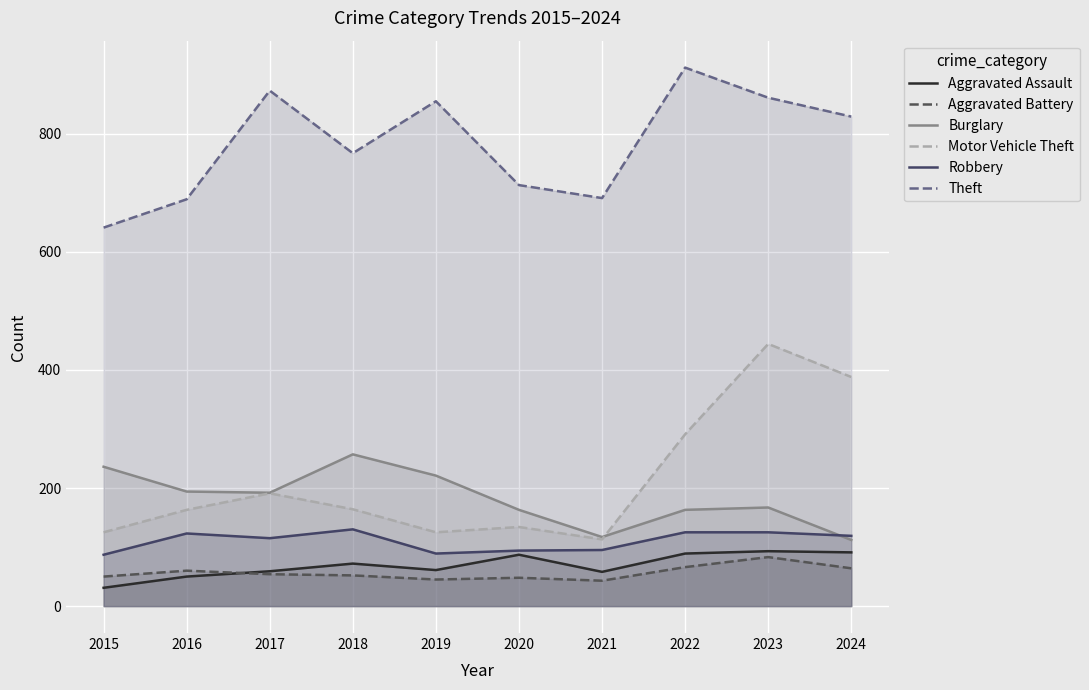

Which label corresponds to the smallest value in the chart?

2015